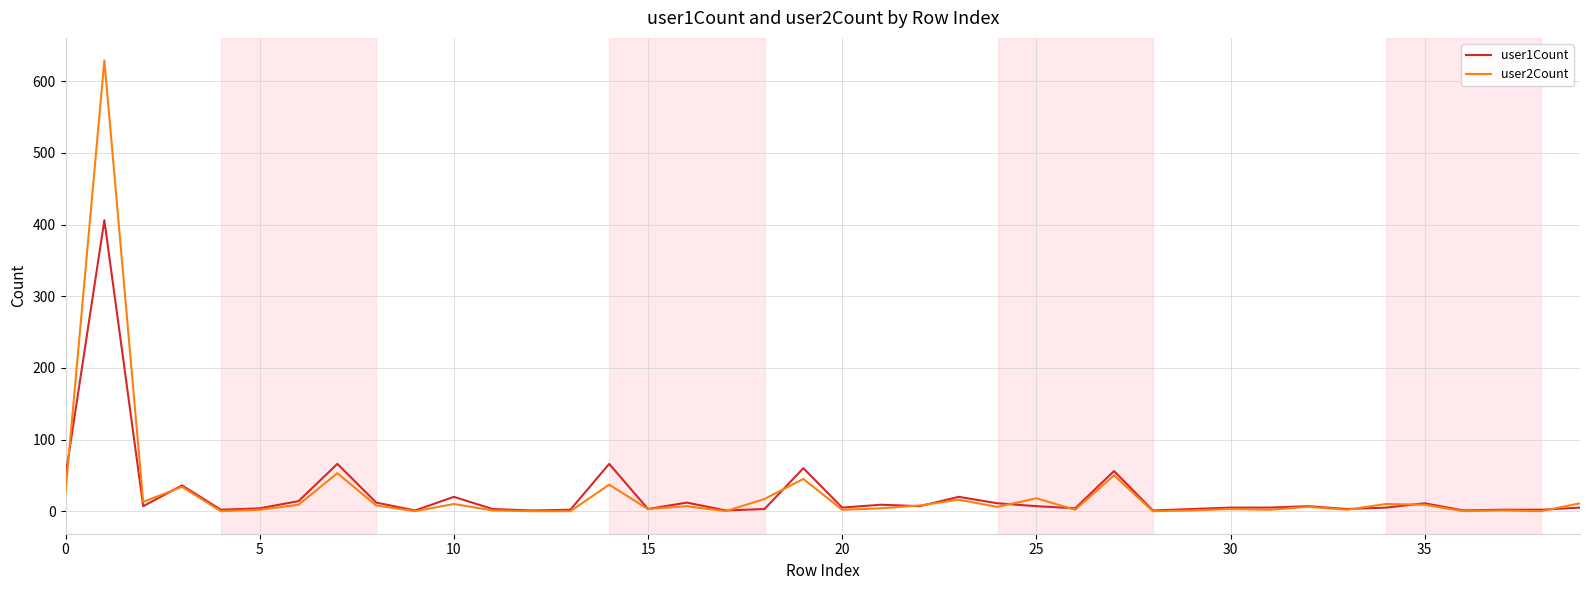

List the series in order of their peak value, highest first.

user2Count, user1Count